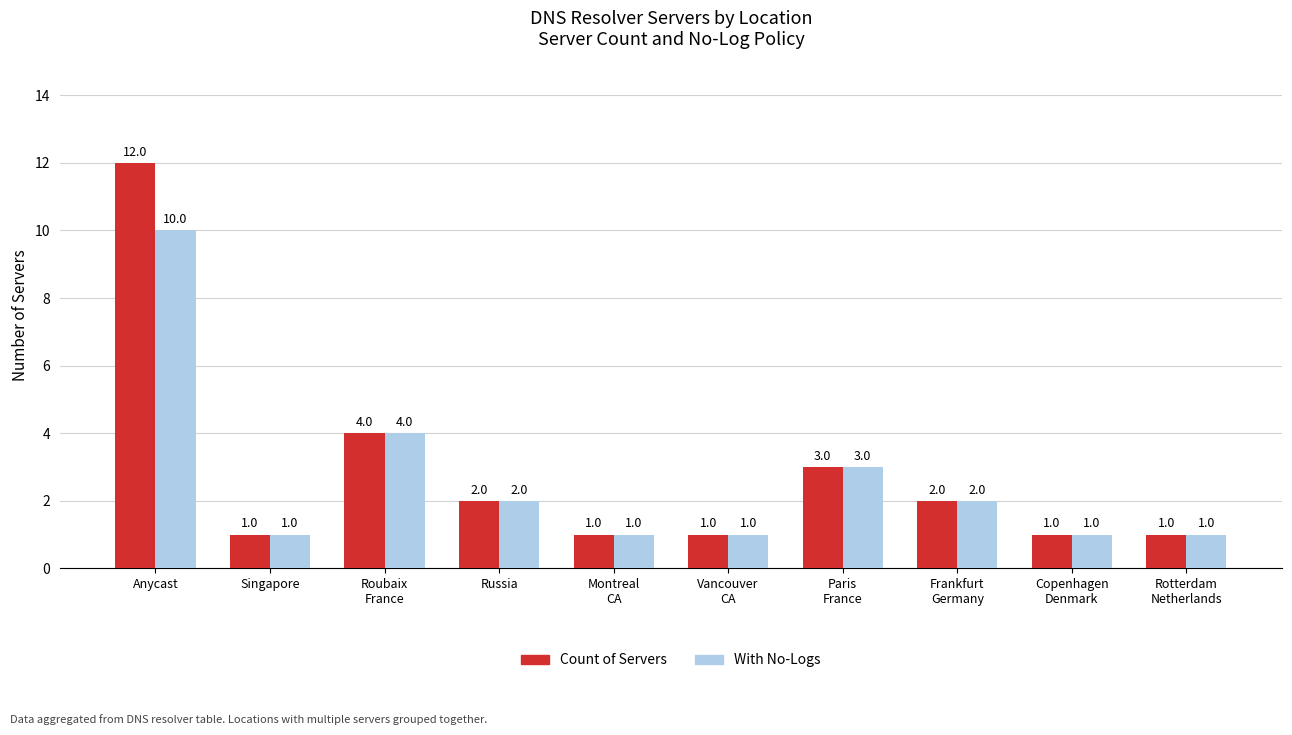

Reading left to right, extract all data points from this chart.

Count of Servers: 12	1	4	2	1	1	3	2	1	1
With No-Logs: 10	1	4	2	1	1	3	2	1	1